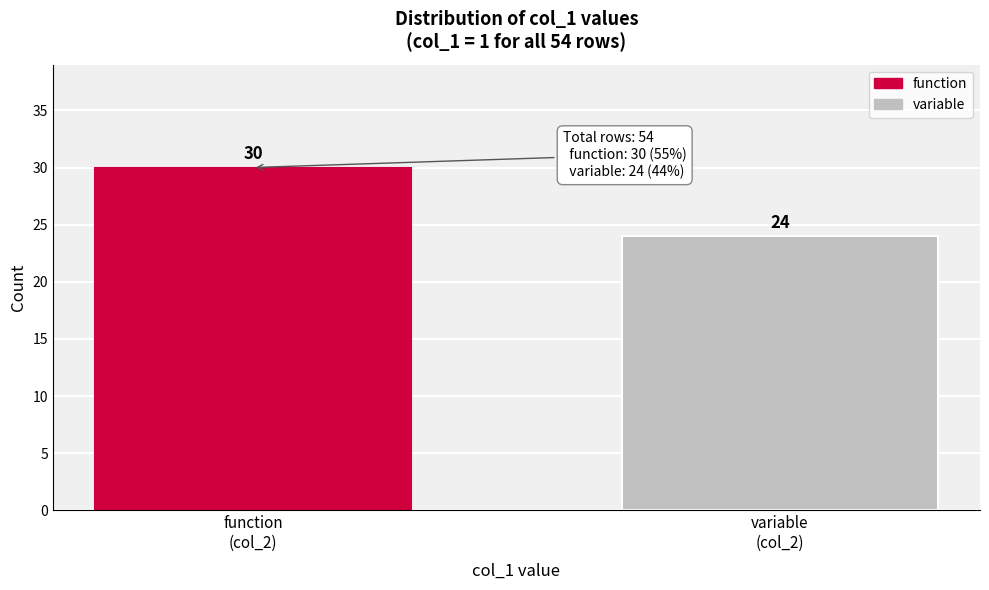

Reading left to right, what are all the values shown in this chart?

30	24